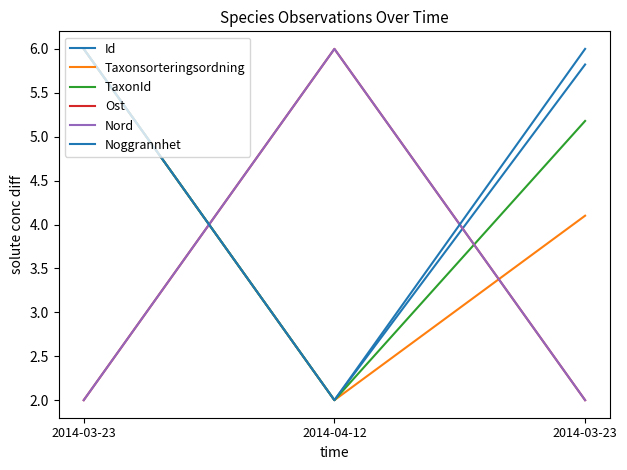

Does the chart have visible grid lines?

No